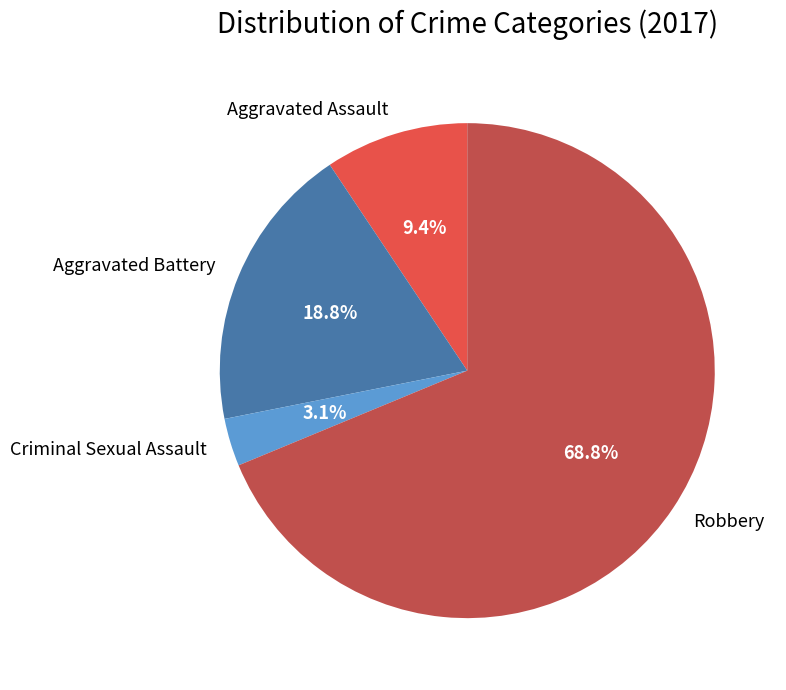

Which slice is the smallest?

Criminal Sexual Assault